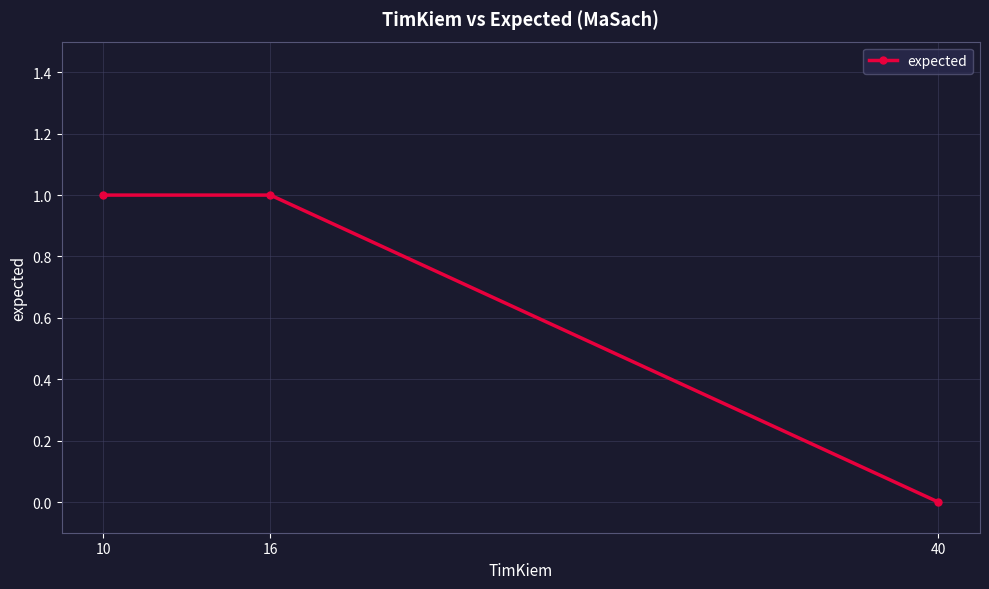

Does the chart display data point markers on the line(s)?

Yes